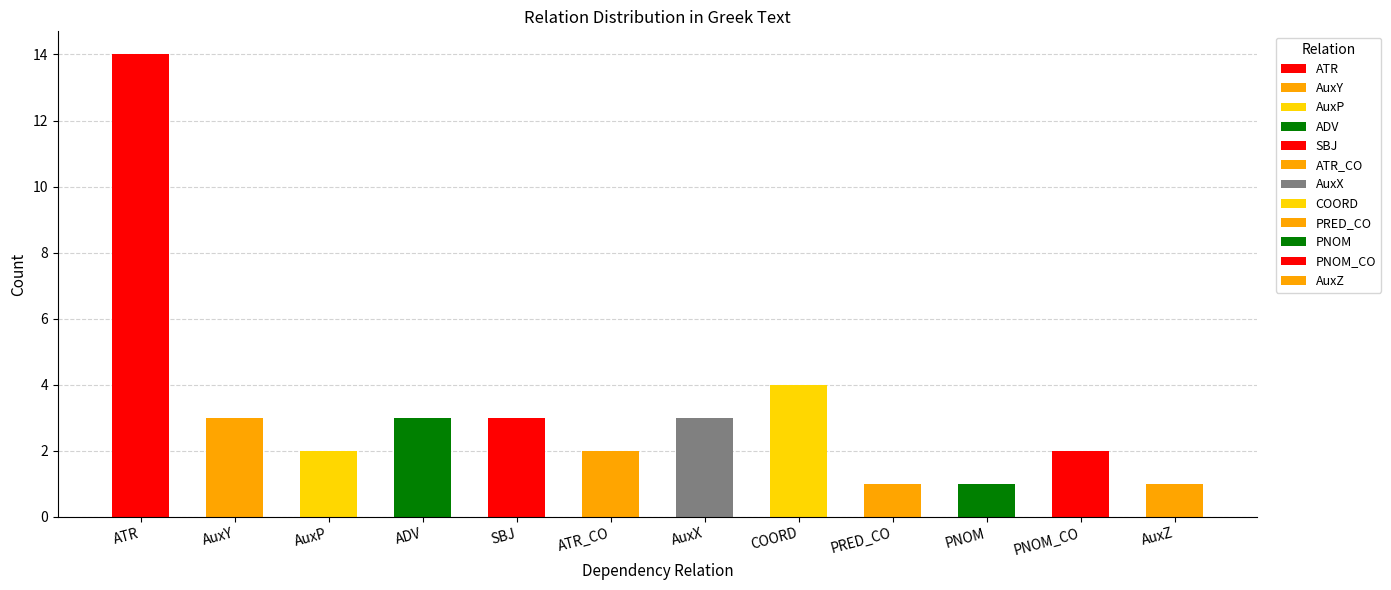

List the labels in order of value, smallest first.

PRED_CO, PNOM, AuxZ, AuxP, ATR_CO, PNOM_CO, AuxY, ADV, SBJ, AuxX, COORD, ATR